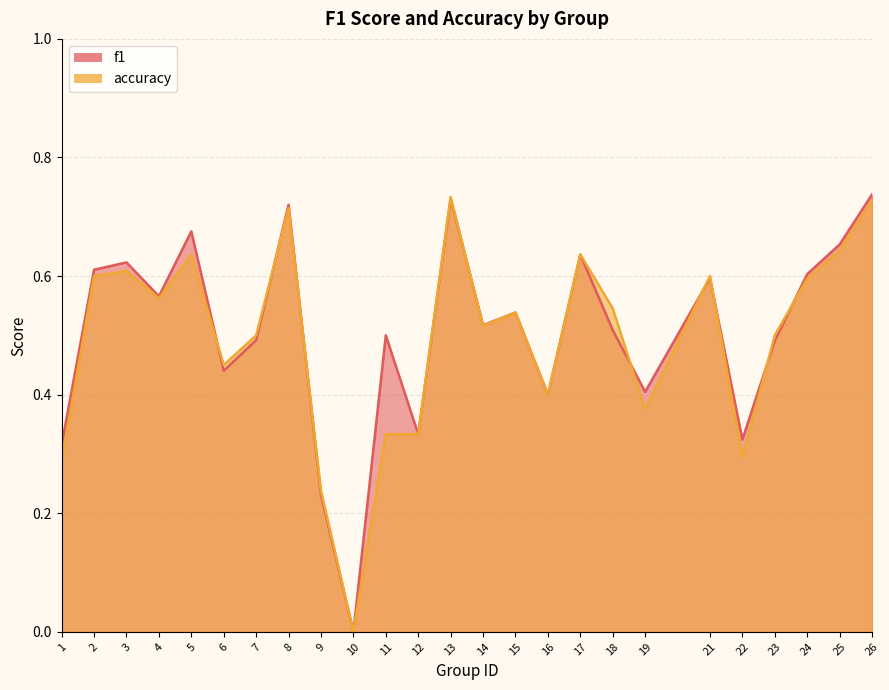

Where is the first local minimum for accuracy?

4